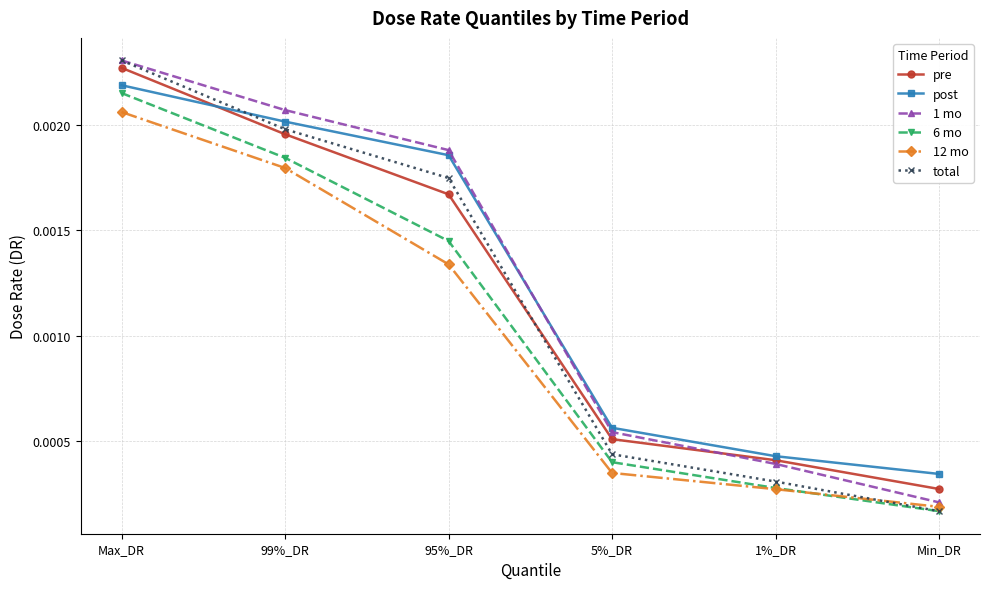

Rank the categories by 6 mo value from highest to lowest.

Max_DR, 99%_DR, 95%_DR, 5%_DR, 1%_DR, Min_DR